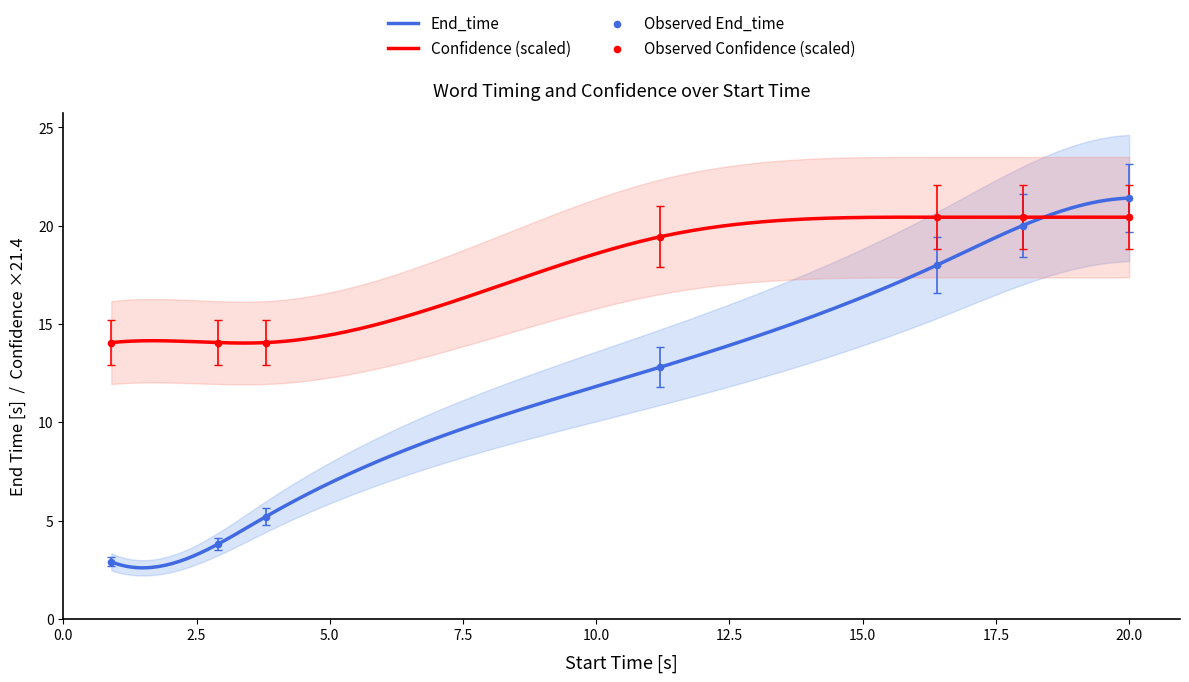

At which category is the sum across all series the highest?

20.0